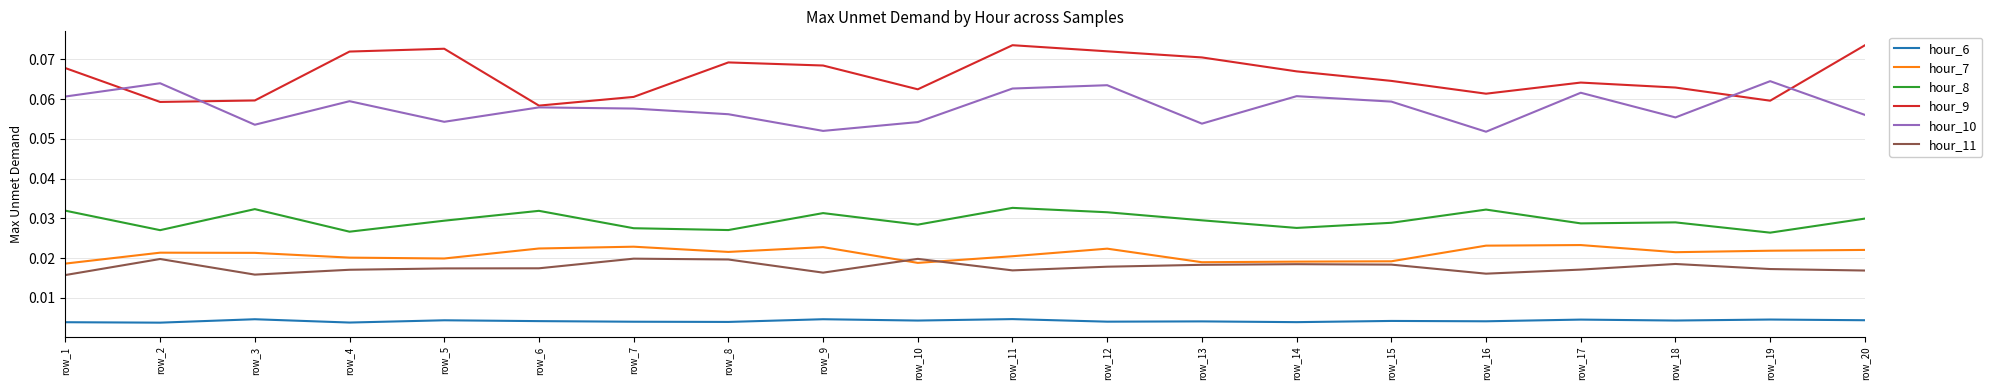

How many lines are shown in the chart?

6